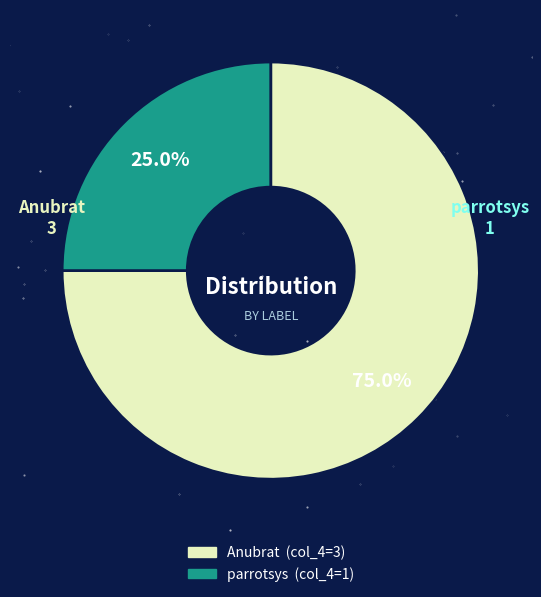

Count the number of slices in the pie.

2